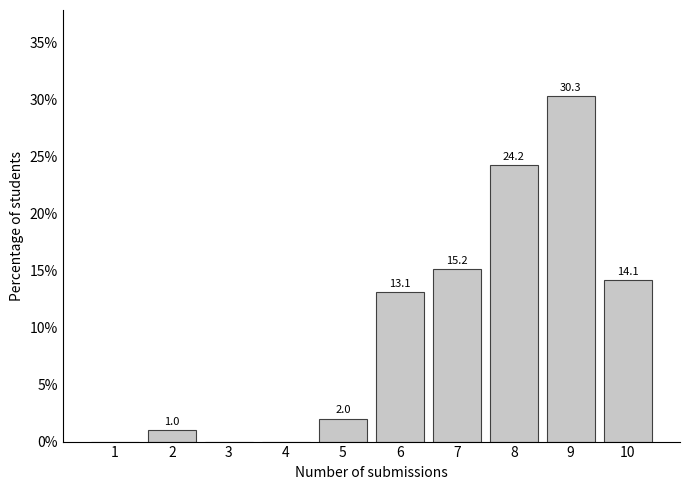

Reading left to right, extract all data points from this chart.

1=0.0	2=1.0	3=0.0	4=0.0	5=2.0	6=13.1	7=15.2	8=24.2	9=30.3	10=14.1